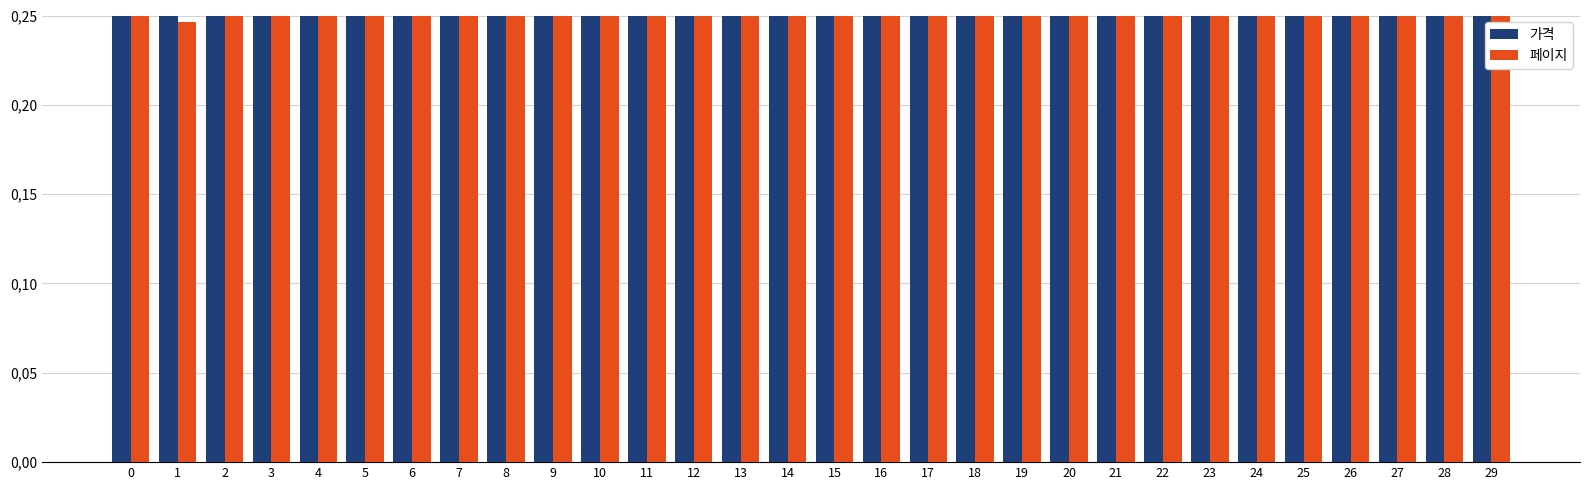

What is the total value across all series at 10?

1.0